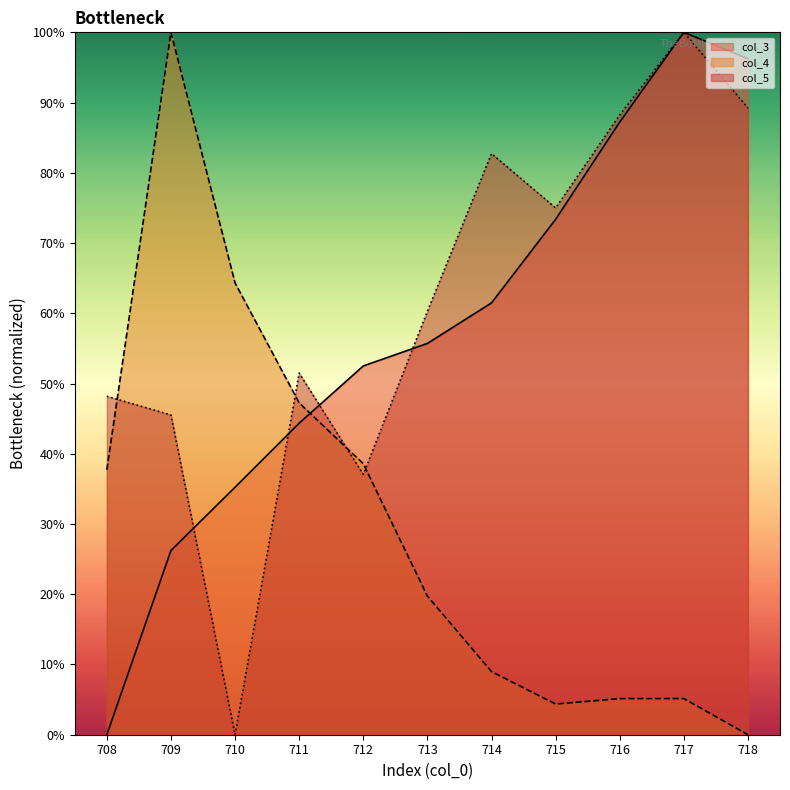

Reading right to left, list all the values displayed in this chart.

col_3: 96.2	100.0	87.2	73.4	61.5	55.7	52.5	44.4	35.2	26.2	0.0
col_4: 0.0	5.1	5.1	4.4	9.0	19.7	38.6	47.2	64.3	100.0	37.7
col_5: 89.2	100.0	88.2	75.0	82.7	60.3	37.1	51.5	0.0	45.5	48.2